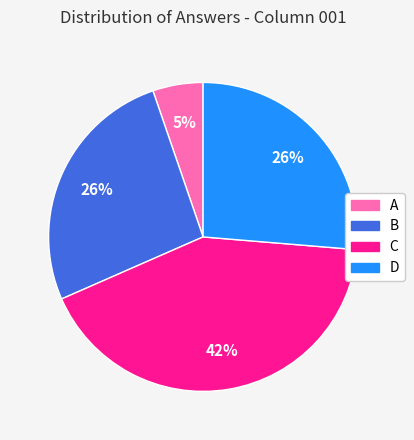

True or false: B accounts for 26% of the total.

True